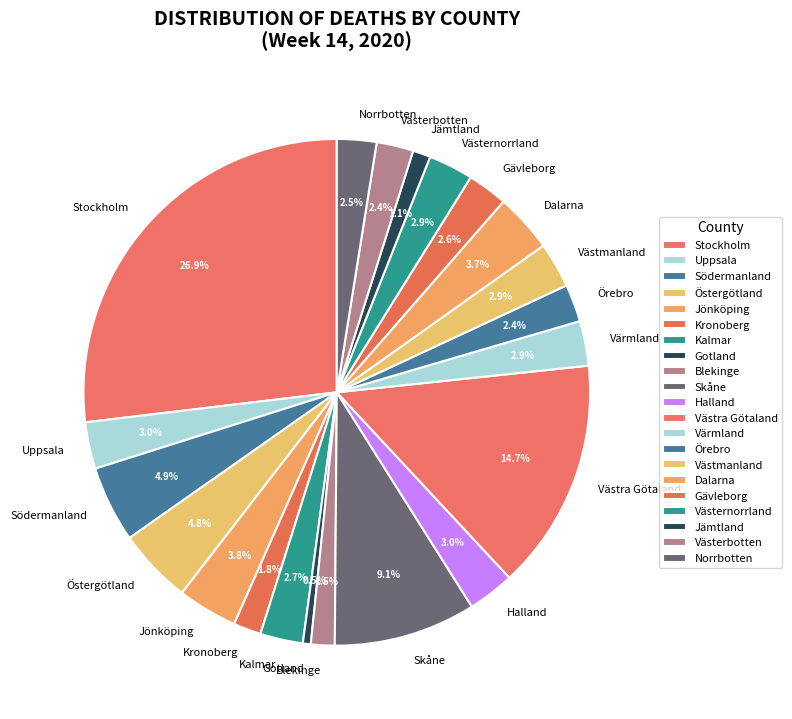

What percentage is NOT represented by Uppsala?

97.0%